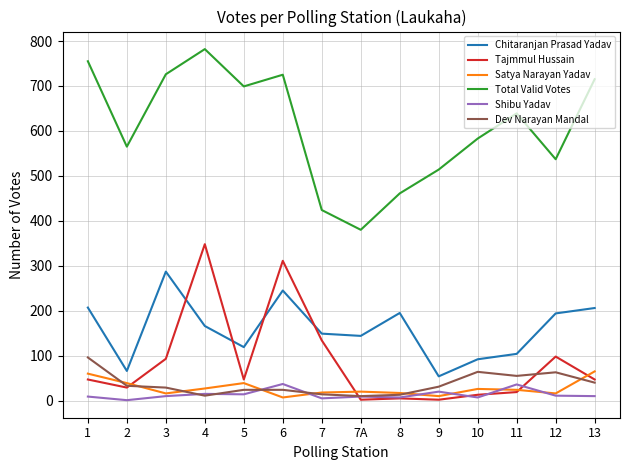

In Total Valid Votes, how many points are higher than both neighbors (excluding endpoints)?

3